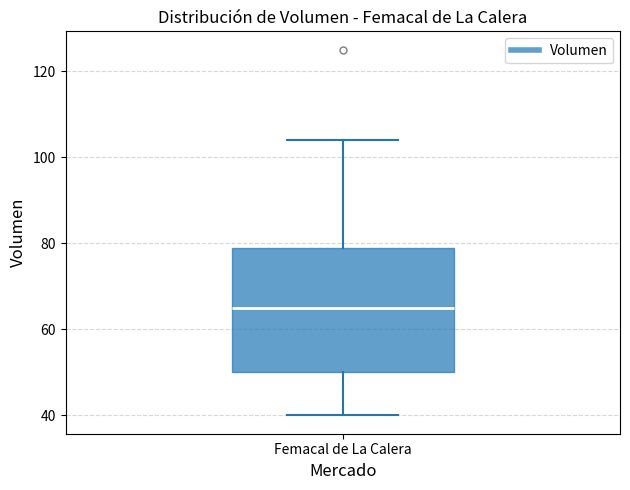

Where is the upper edge of the box for Femacal de La Calera on the y-axis? The values are not printed on the chart, so give them approximately, as read against the axis.

80